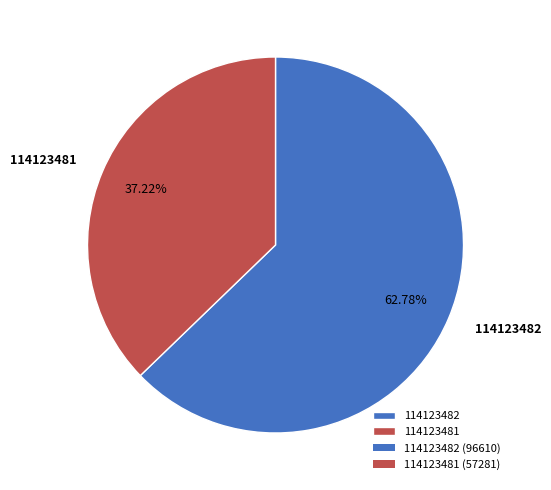

Is it true that 114123482 is 52% of the pie?

False